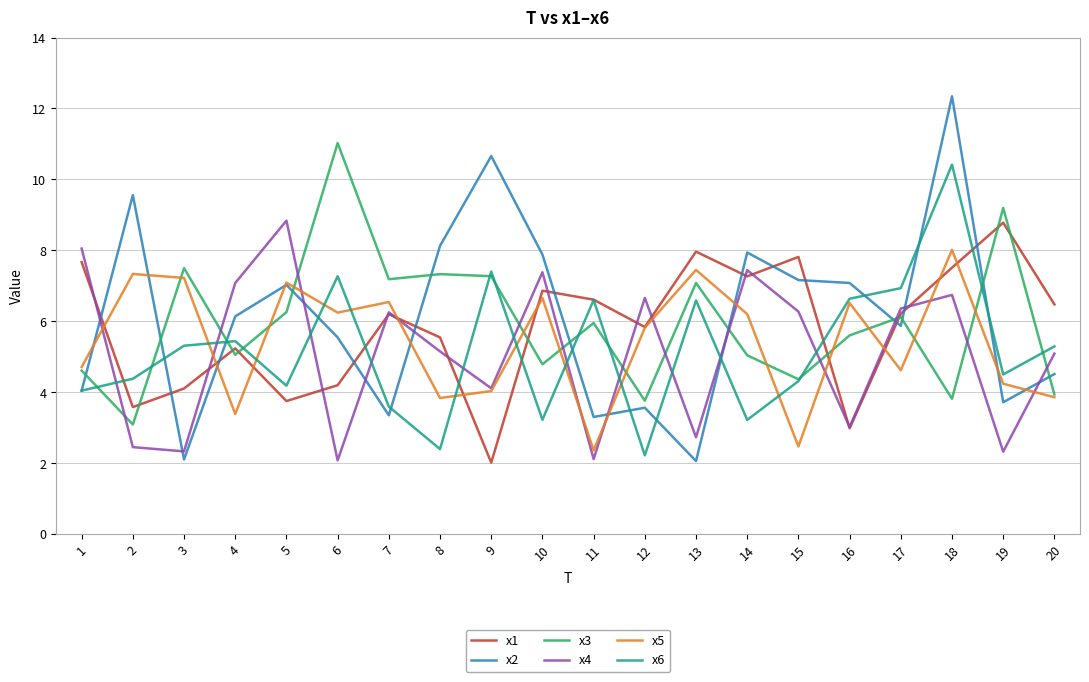

What is the difference between the second highest and minimum values in the x4 series?

6.0